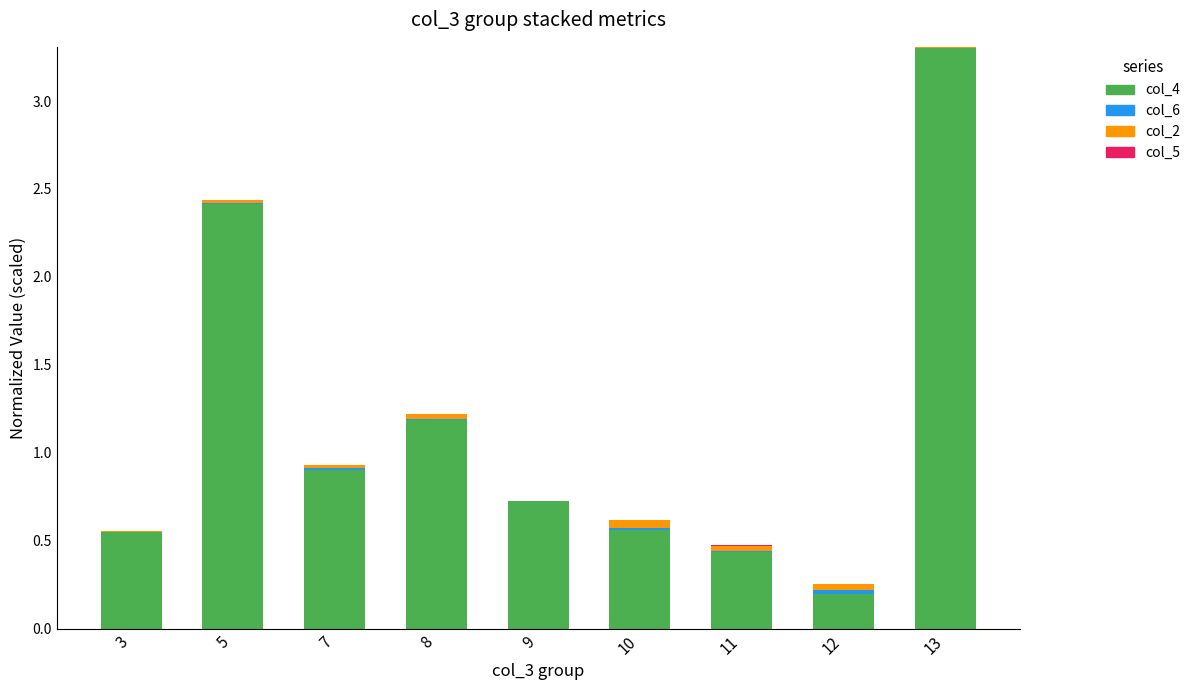

How many categories are shown in the chart?

9